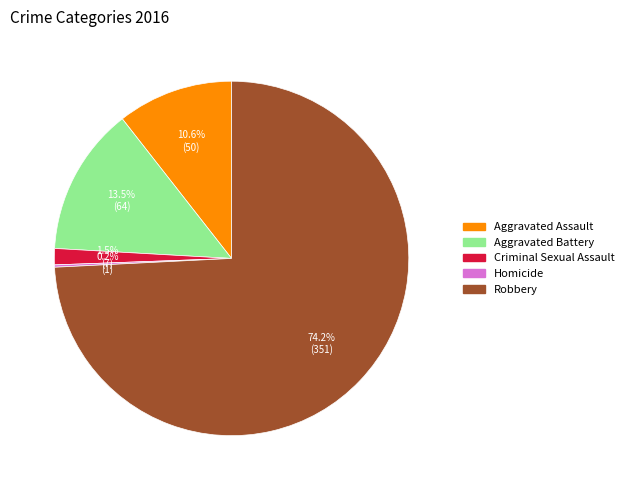

To the nearest percent, what is the difference between the largest and smallest slice percentages?

74%